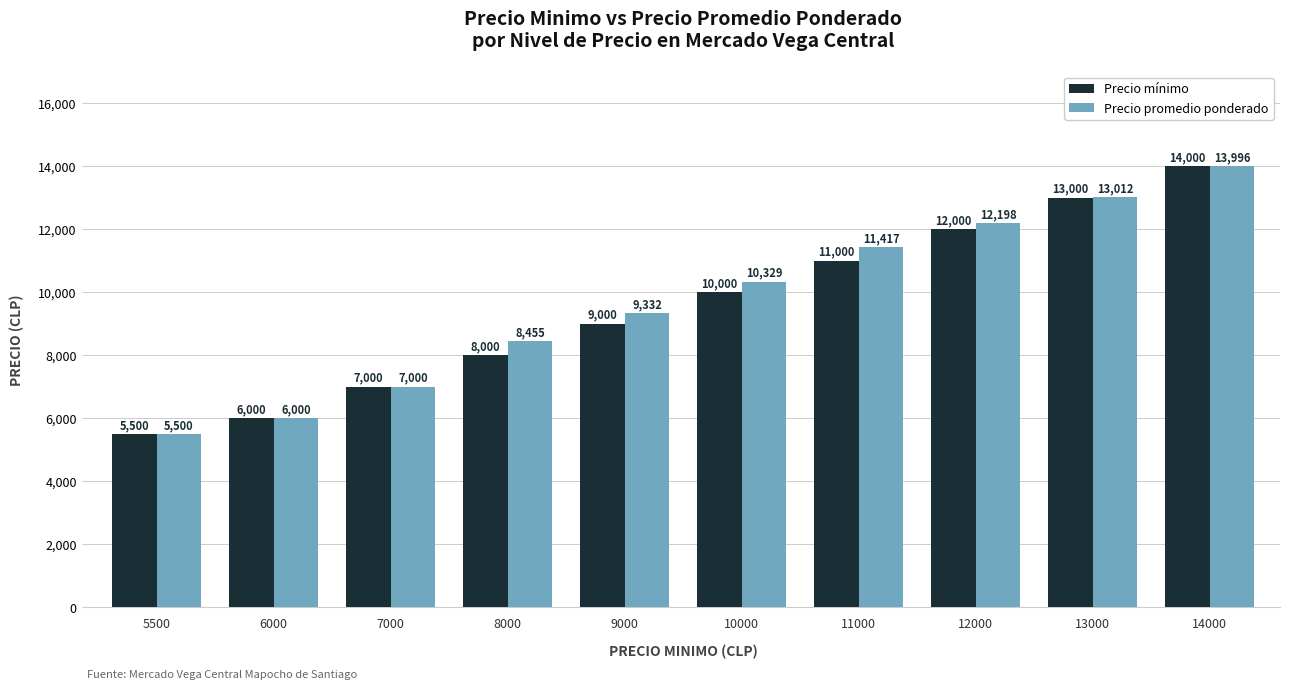

What is the value of the Precio mínimo bar at the 6th from the left?

10000